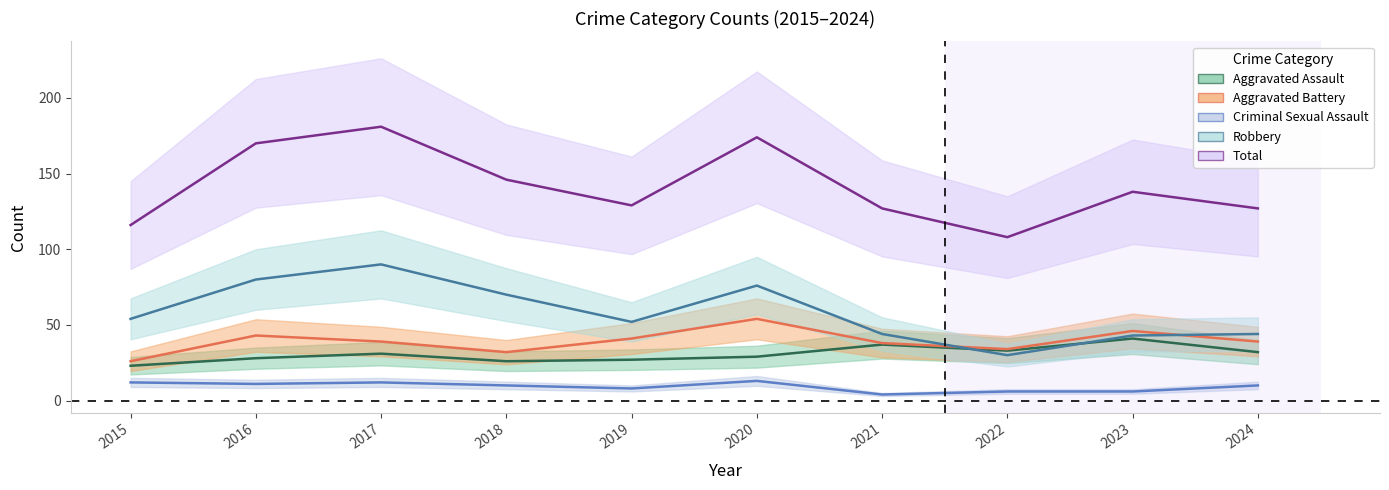

Which category has the highest value across all series?

2017